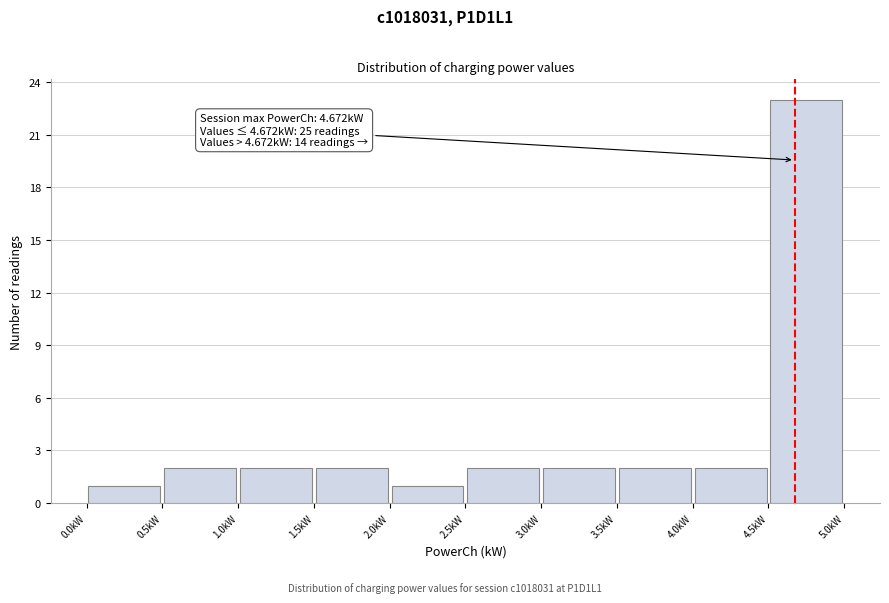

Which range on the x-axis has the tallest bar?

4.5 to 5.0